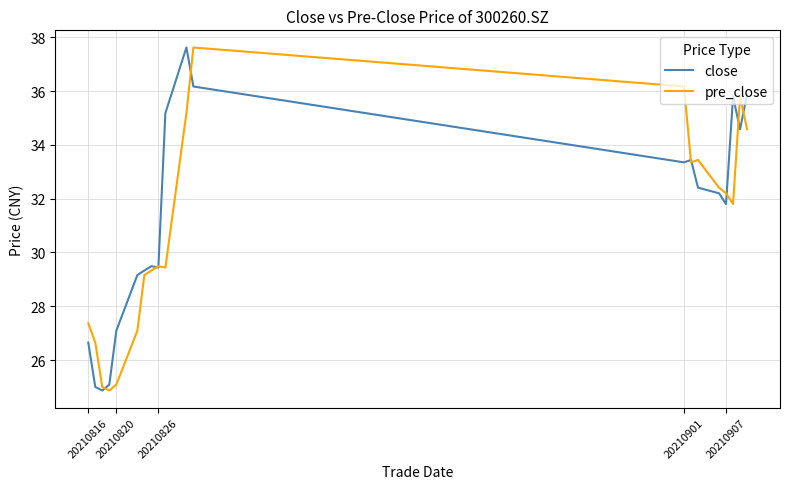

What is the minimum value for close?

24.9